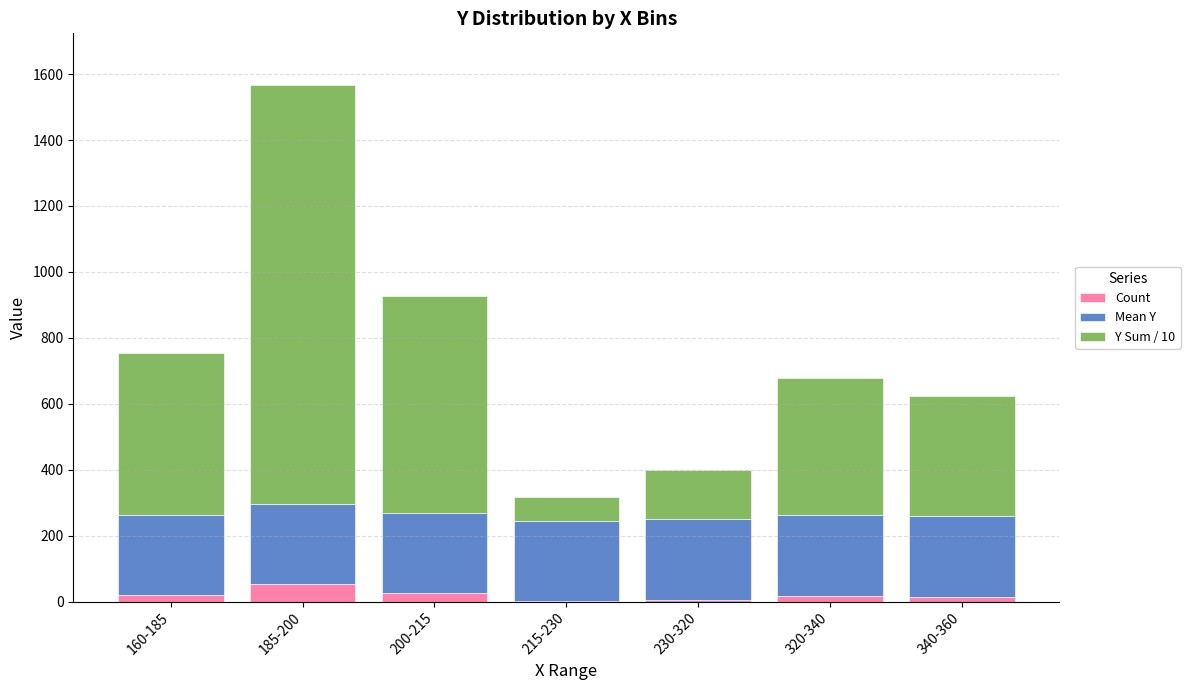

At which category is the sum across all series the highest?

185-200